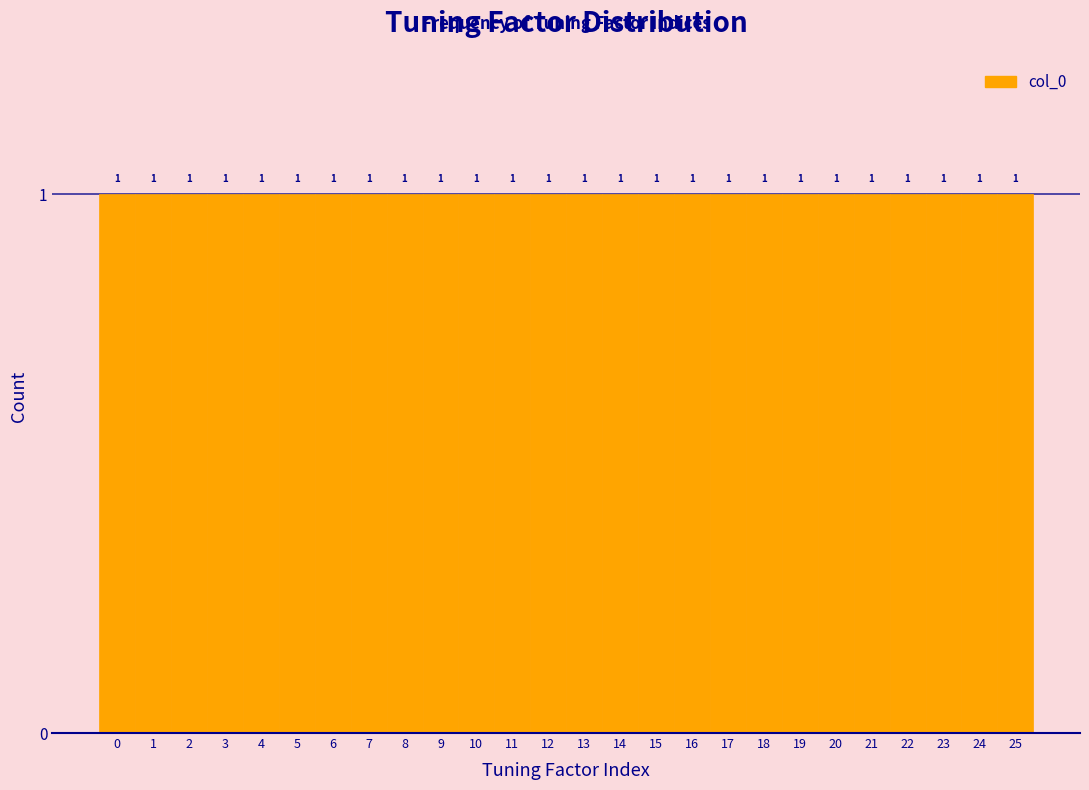

What is the height of the bar covering 4.5 to 5.5 on the x-axis?

1